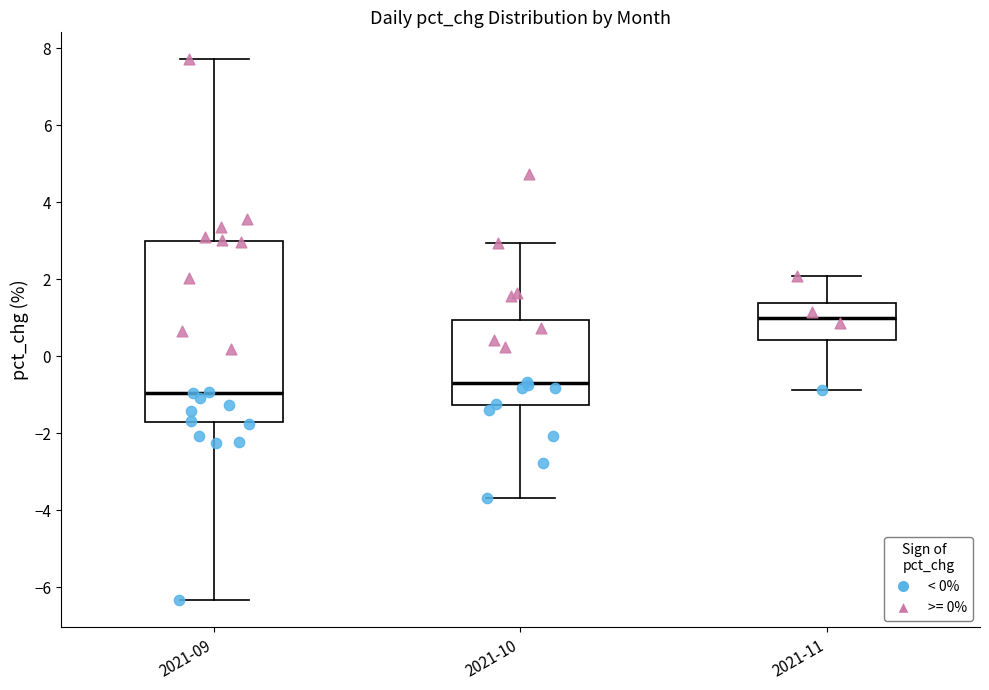

Which box's median line is the highest?

2021-11